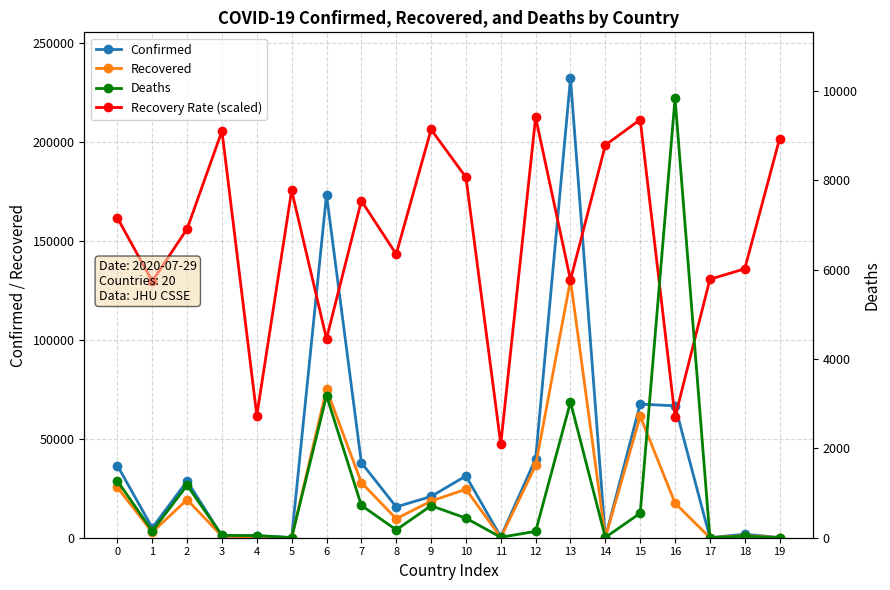

Which category has the lowest value in the Confirmed series?

17